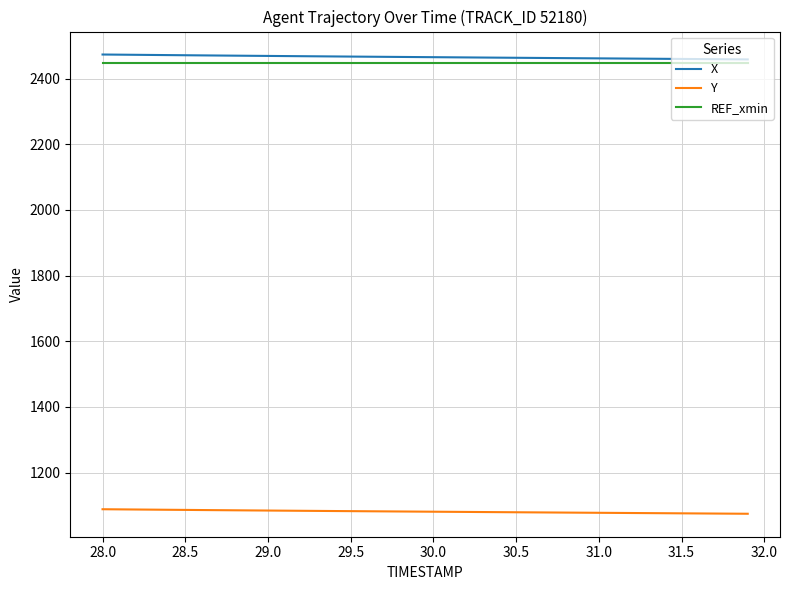

True or false: X and Y intersect in this chart.

False